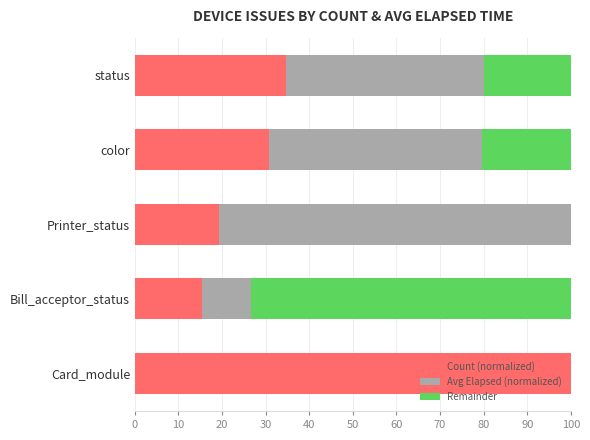

How many values in the Count (normalized) series are below 30?

2